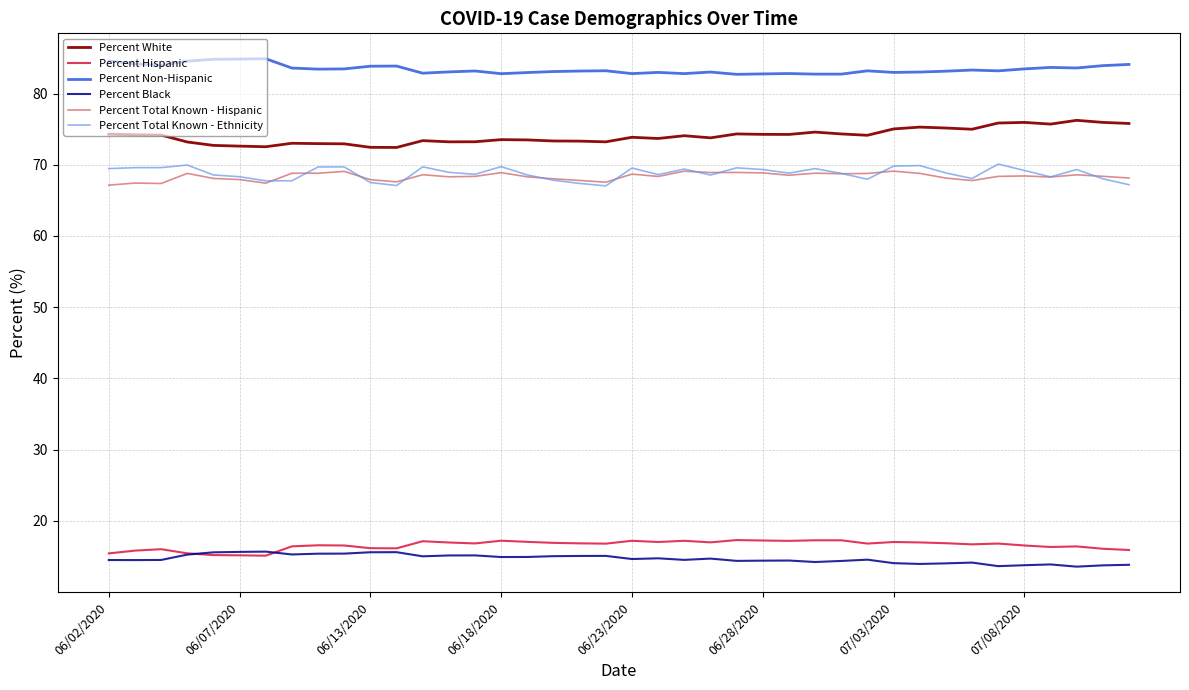

Which series has the largest total across all categories?

Percent Non-Hispanic